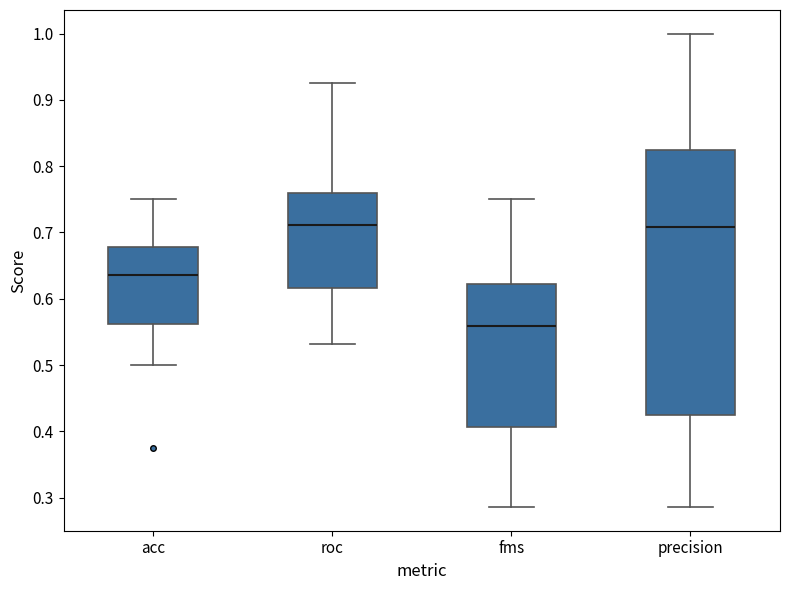

Reading left to right, transcribe this box plot: for each box, give where its median line is, the range the box spans, and where its two whiskers end, as read against the y-axis. The values are not printed on the chart, so give them approximately, as read against the axis.

acc: median 0.64, box 0.56 to 0.68, whiskers 0.50 to 0.75
roc: median 0.71, box 0.62 to 0.76, whiskers 0.53 to 0.93
fms: median 0.56, box 0.41 to 0.62, whiskers 0.29 to 0.75
precision: median 0.71, box 0.43 to 0.83, whiskers 0.29 to 1.00